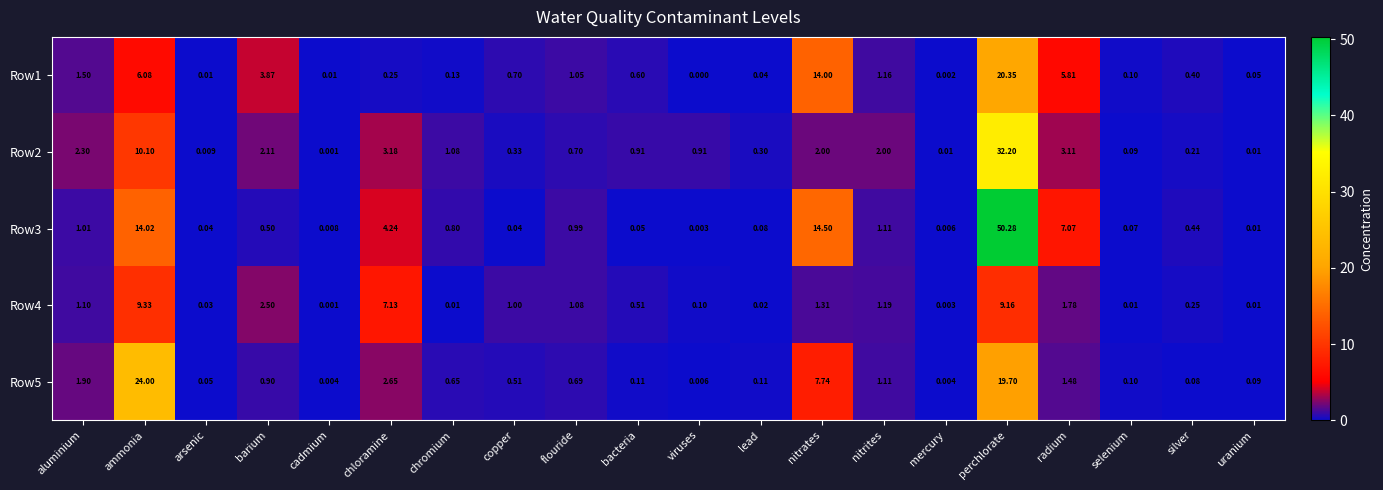

At which label is Row5 closest to 12?

nitrates